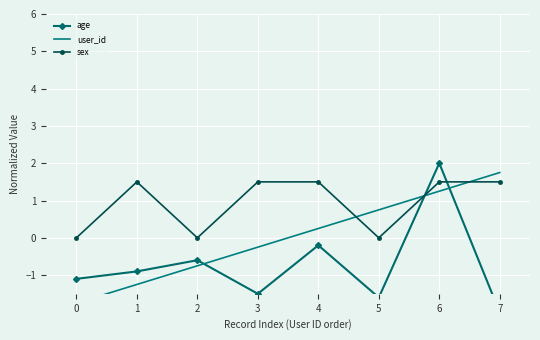

What is the sum of all age values?

-5.9